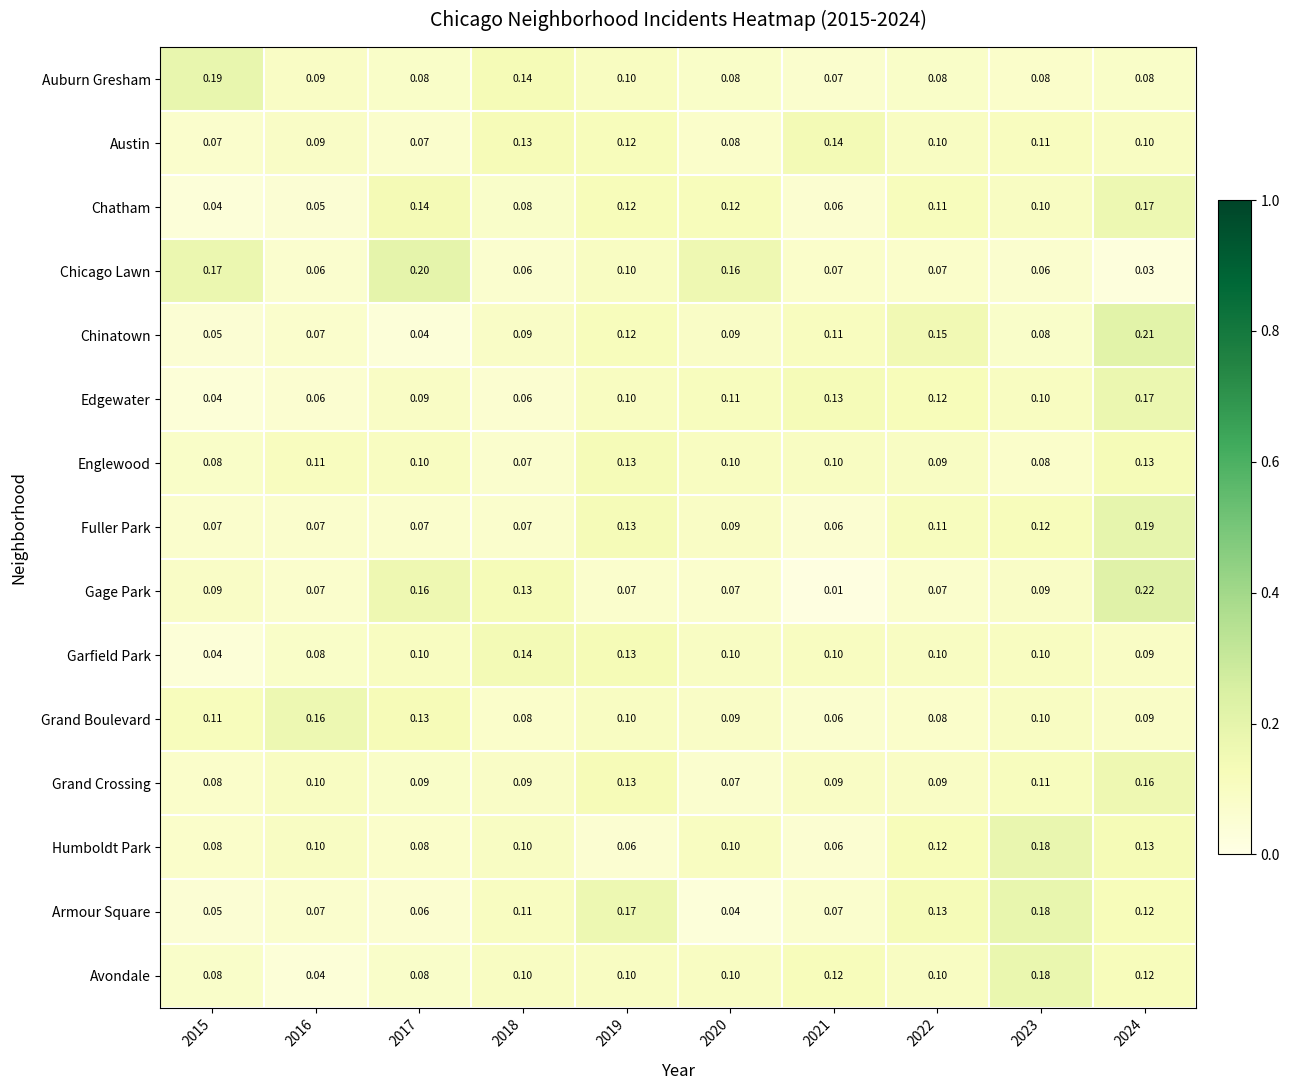

Which series has the largest total across all categories?

Avondale